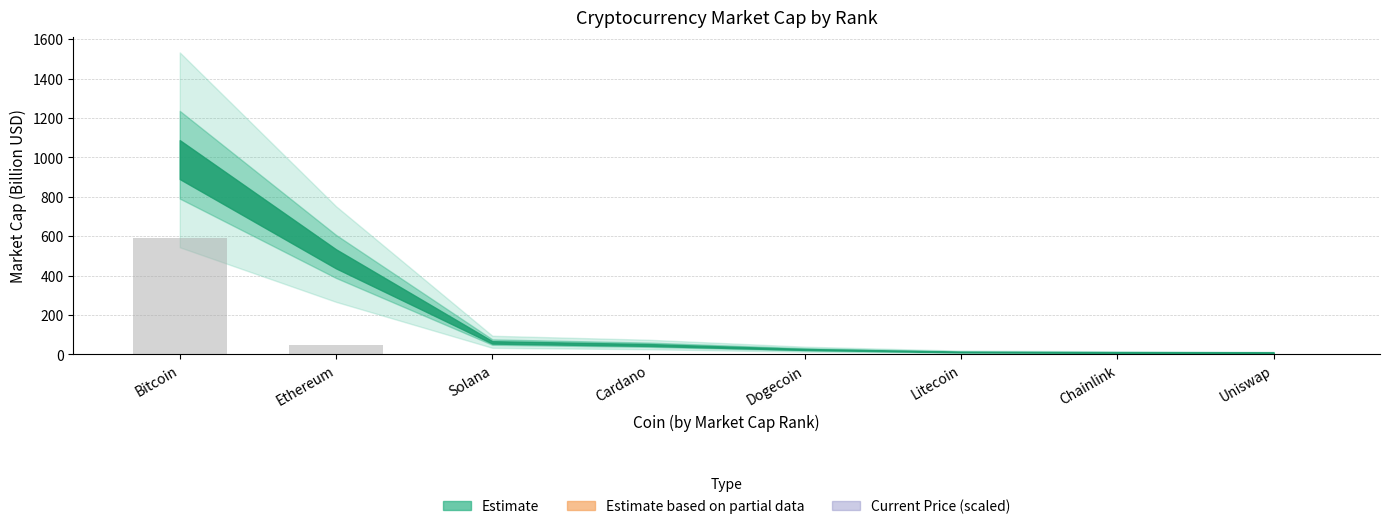

Where is the data nearest to the value 296?

Ethereum